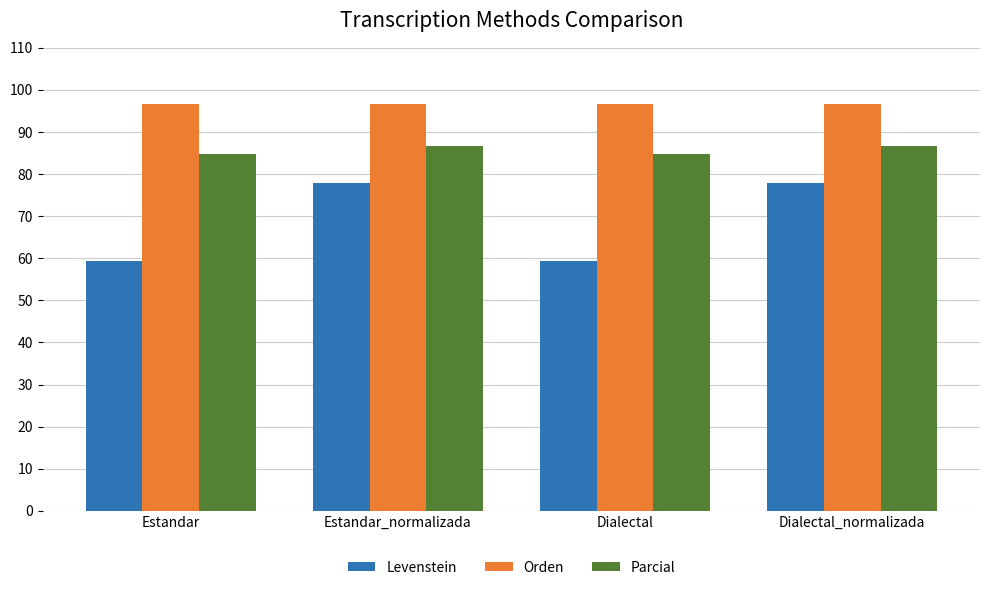

What position from the left is Dialectal_normalizada?

4